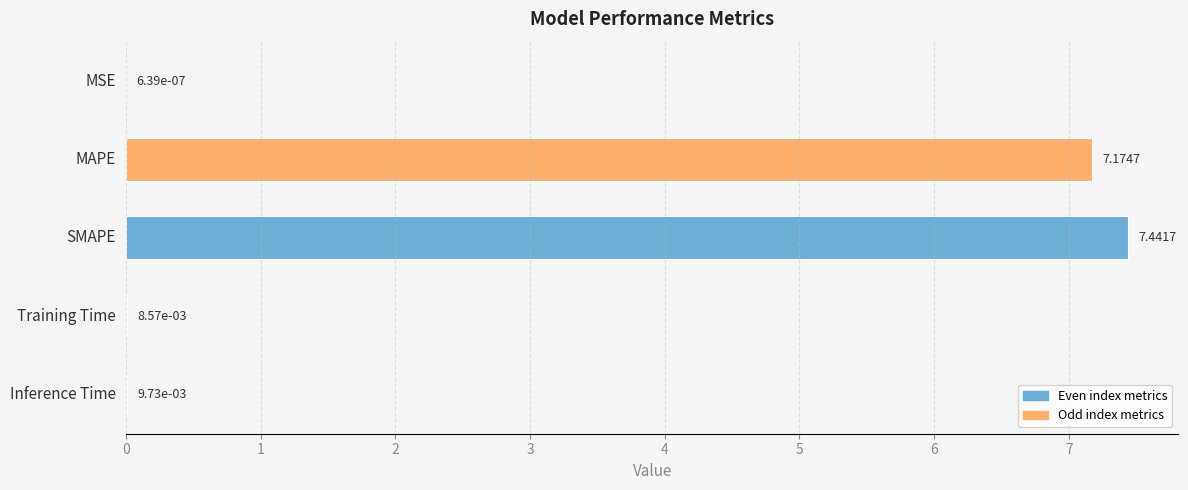

What is the sum of all values?

14.6